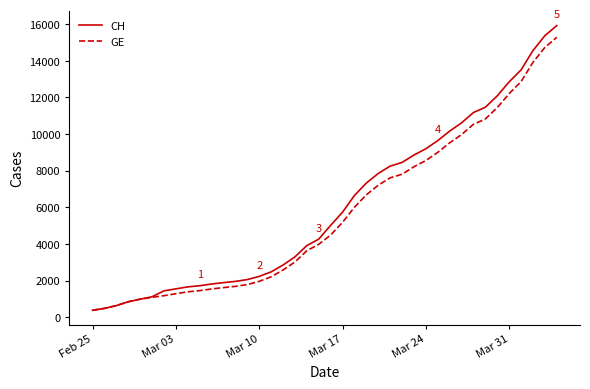

What are all the series names shown in the legend?

CH, GE